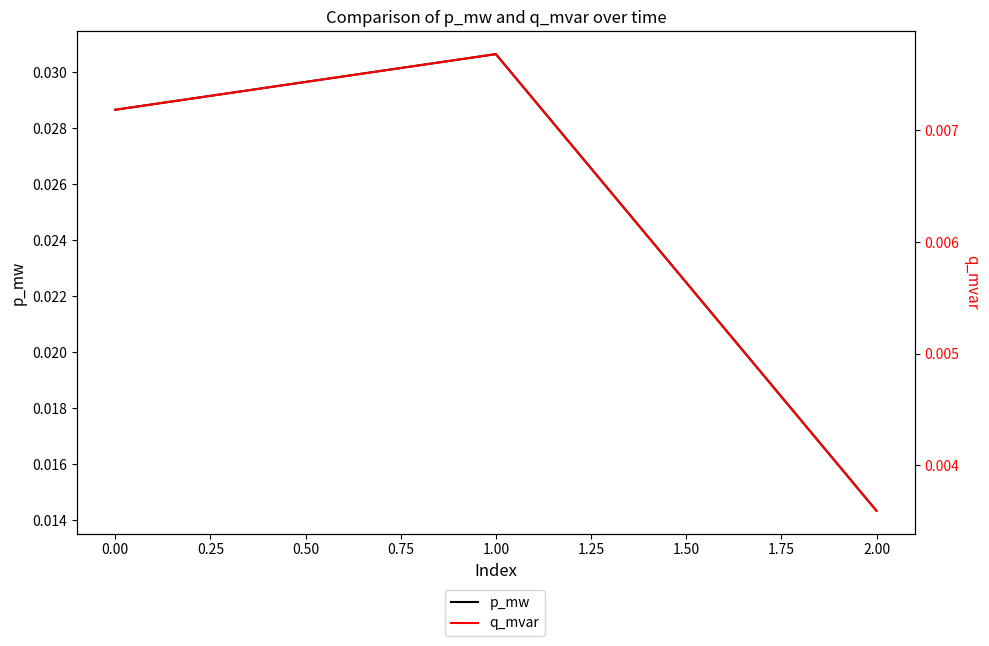

List the series in order of their peak value, highest first.

p_mw, q_mvar